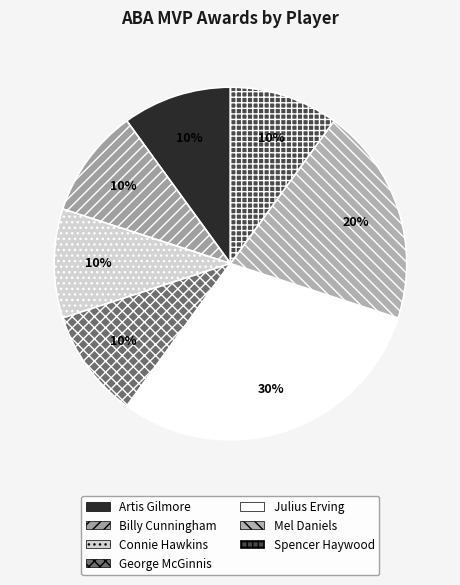

To the nearest percent, what is the combined percentage of Mel Daniels and Billy Cunningham?

30%